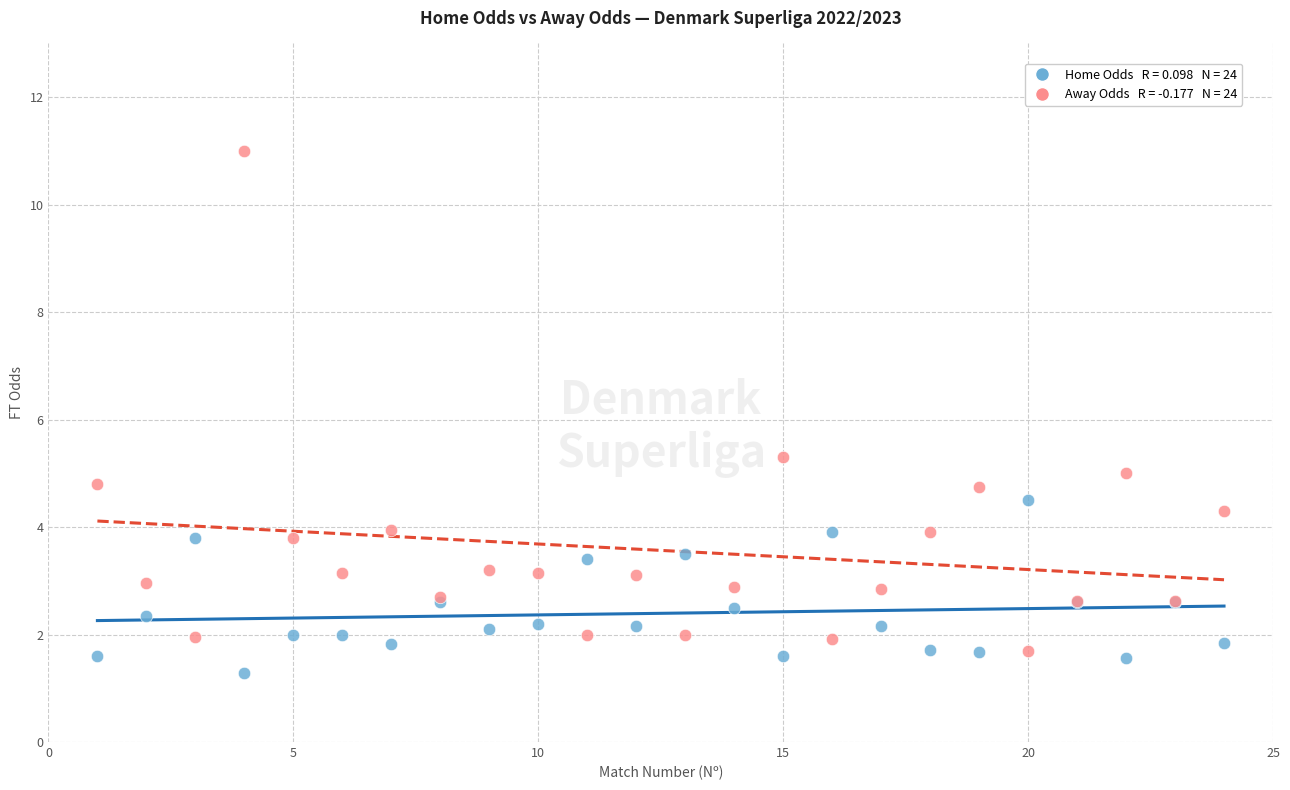

Across all series, what Y value is closest to 6?

5.3